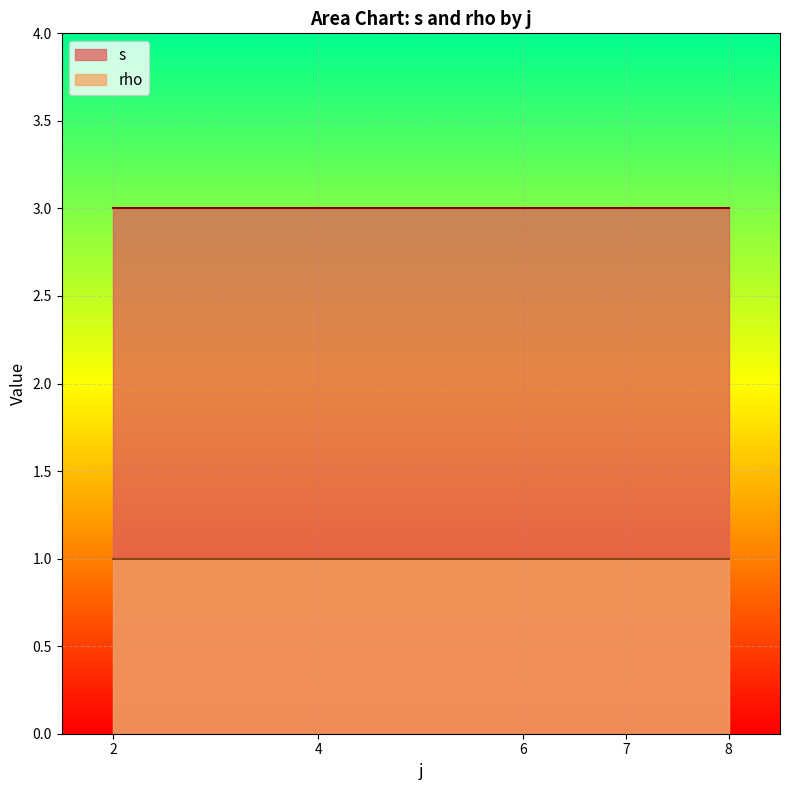

Reading left to right, what are all the values shown in this chart?

s: 2=3	4=3	6=3	7=3	8=3
rho: 2=1	4=1	6=1	7=1	8=1